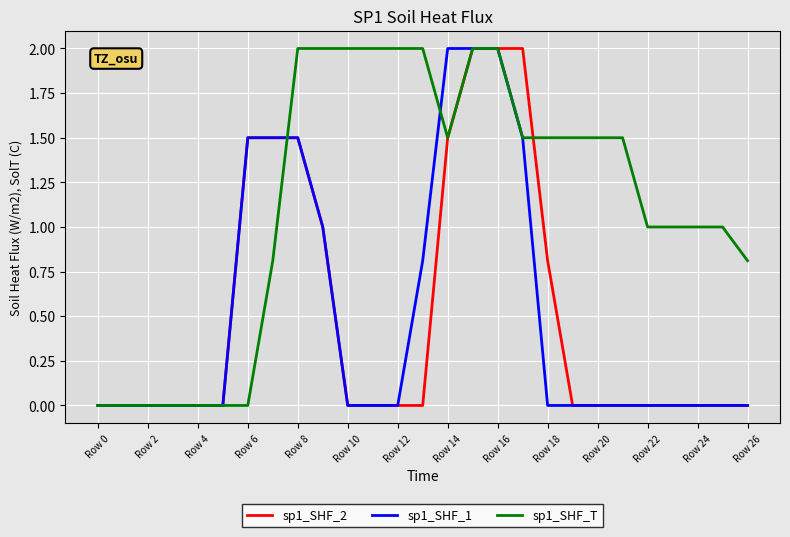

Which series has the largest total across all categories?

sp1_SHF_T